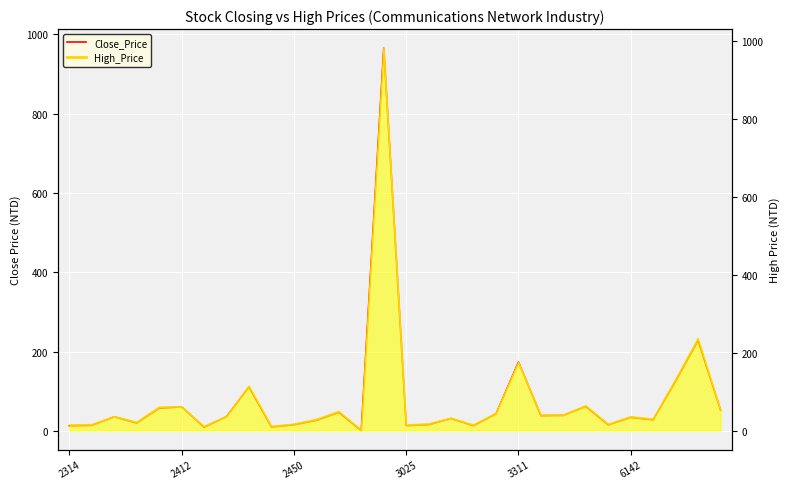

How many categories are shown in the chart?

30